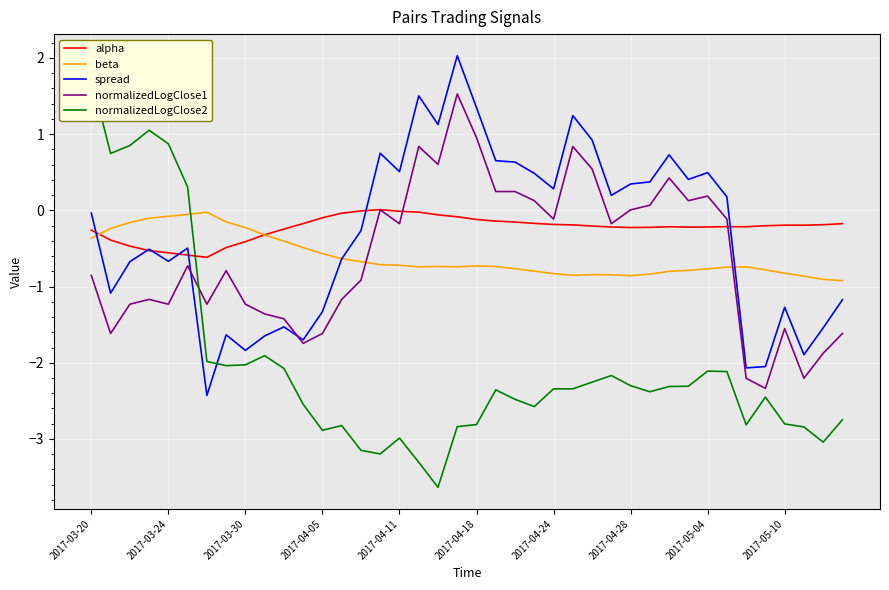

What is the approximate value of normalizedLogClose1 at 2017-04-05?

-1.6